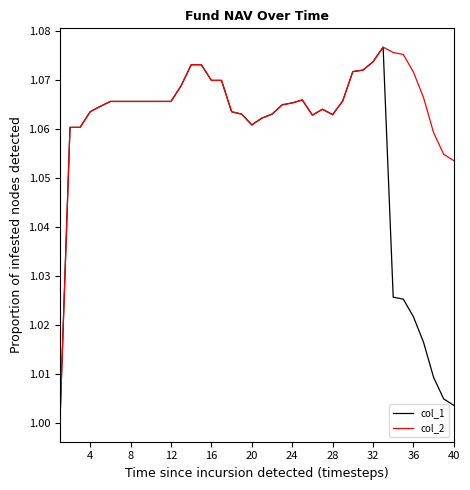

Which series has the largest total across all categories?

col_2